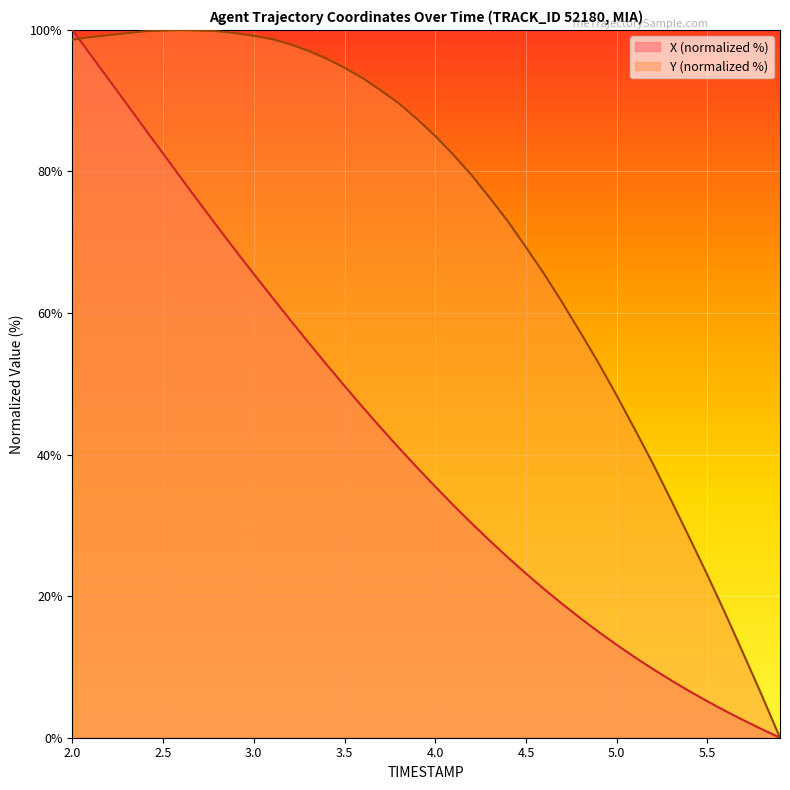

At 5.5, list the series in order from largest to smallest.

Y (normalized %), X (normalized %)